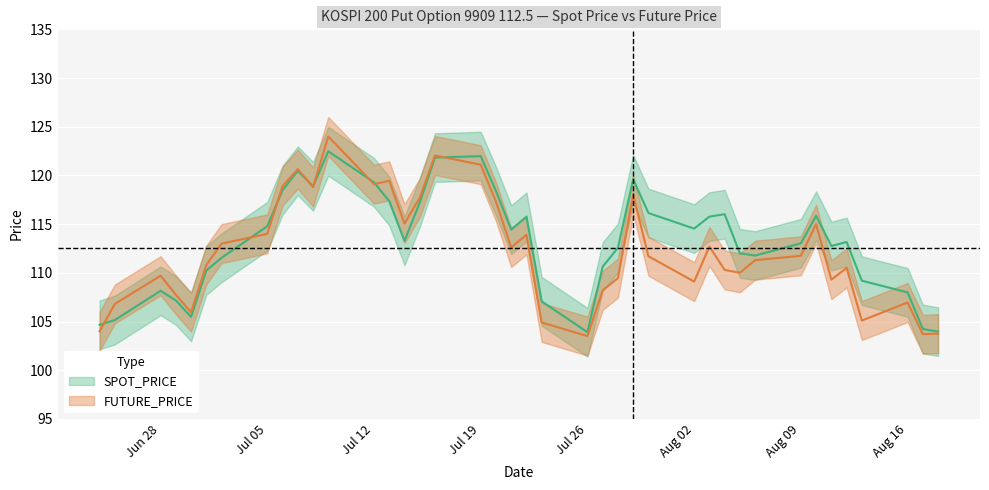

Read the SPOT_PRICE value at 1999-07-23.

107.1